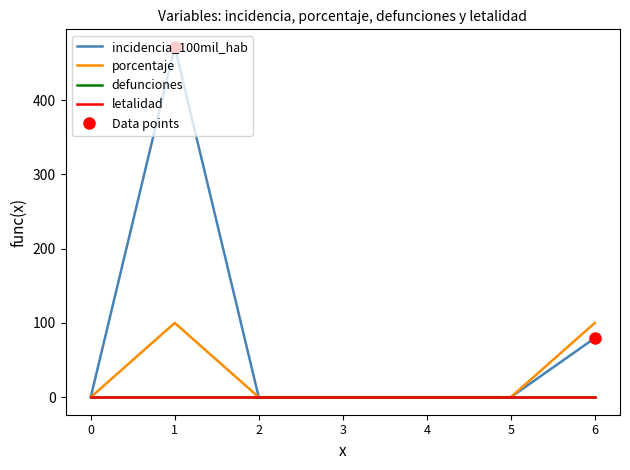

True or false: incidencia_100mil_hab and defunciones cross at least once.

False